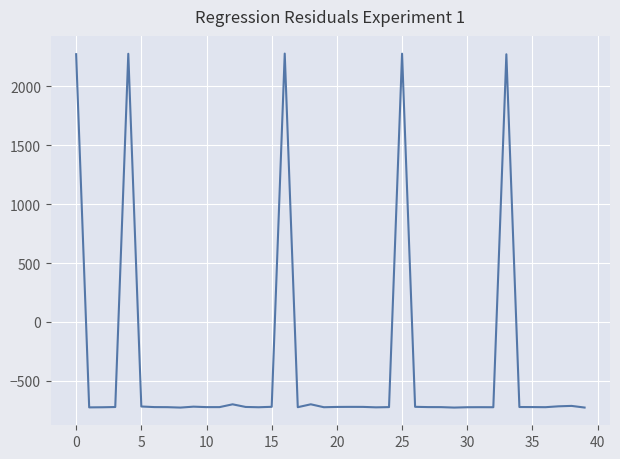

What is the minimum value shown in the chart?

-727.3